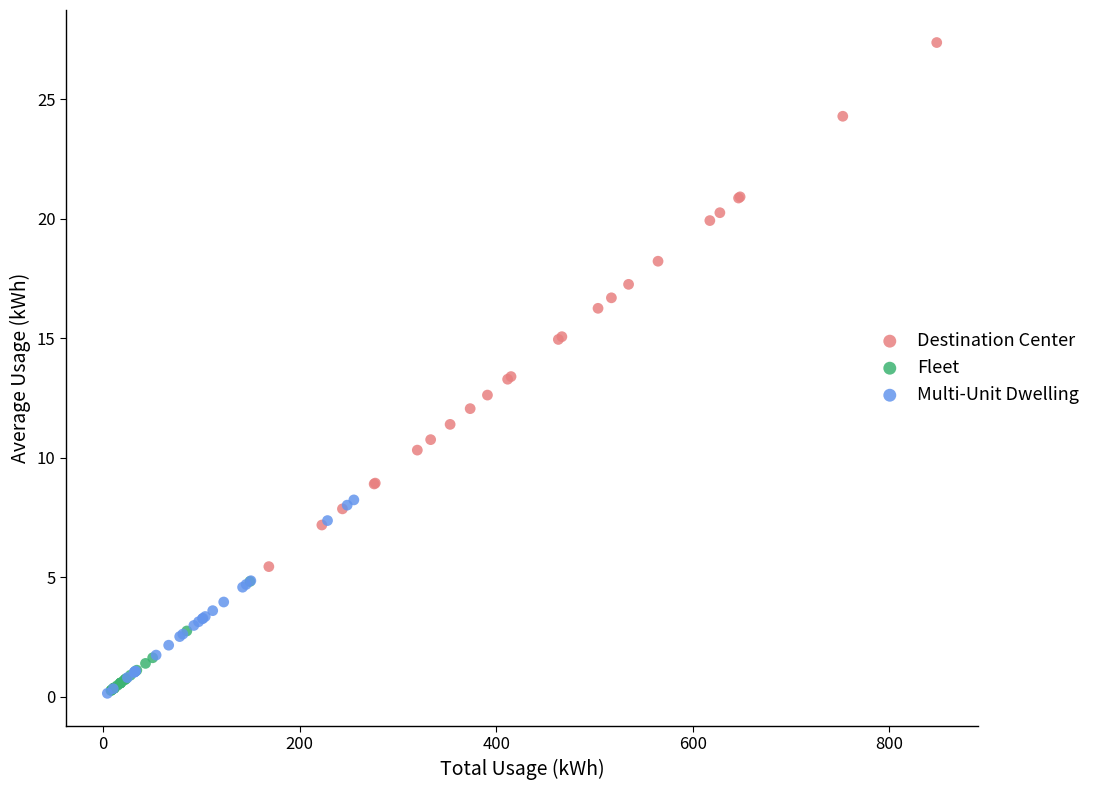

Which series has the largest Y range (max minus min)?

Destination Center